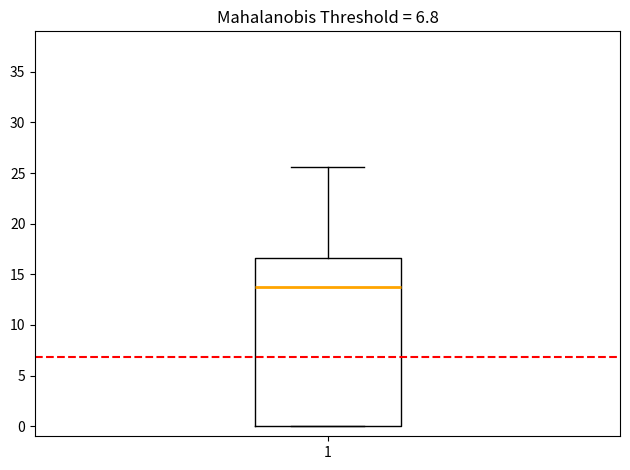

Read this box plot against the y-axis: the position of the median line, the range covered by the box, and the ends of both whiskers. The values are not printed on the chart, so give them approximately, as read against the axis.

median 14.0, box 0.0 to 16.5, whiskers 0.0 to 25.5